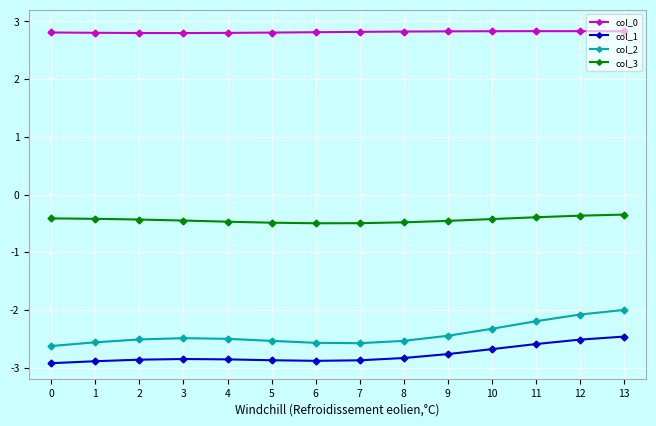

Read the col_0 value at 8.

2.8